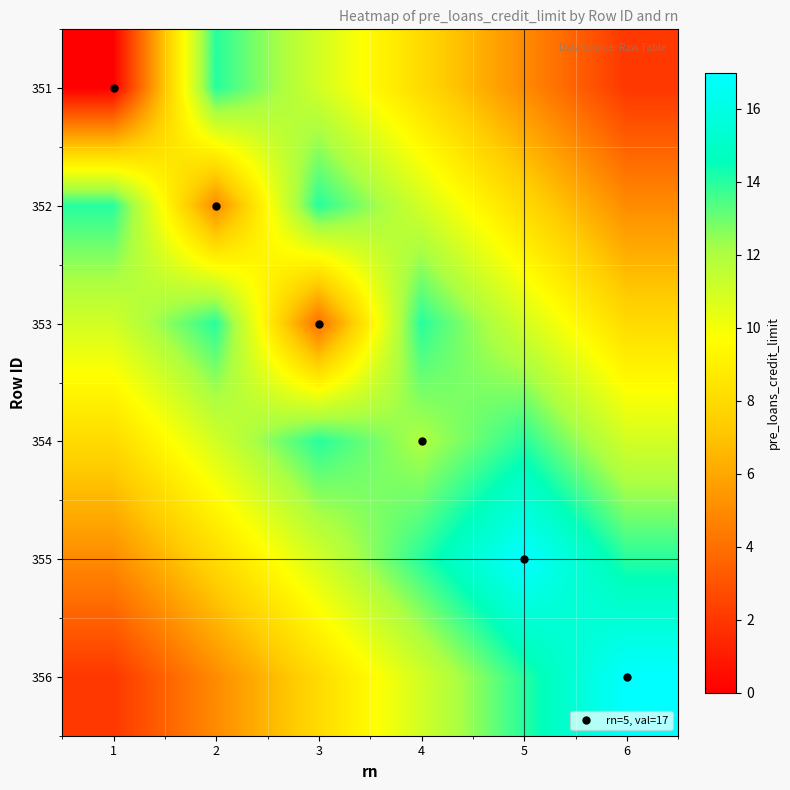

At which category is the sum across all series the highest?

4